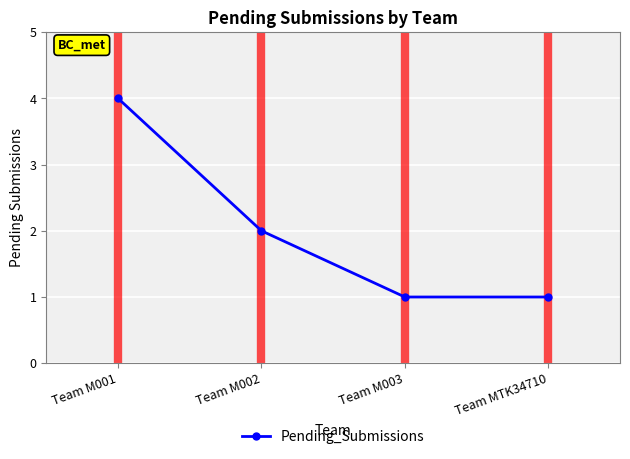

What is the difference between the maximum and minimum values?

3